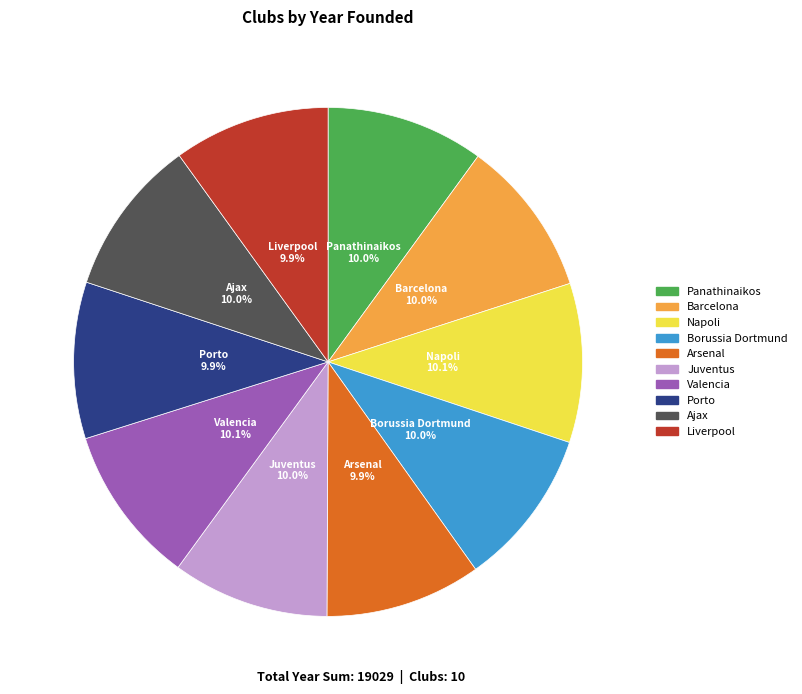

What percentage is the Juventus slice, to the nearest percent?

10%